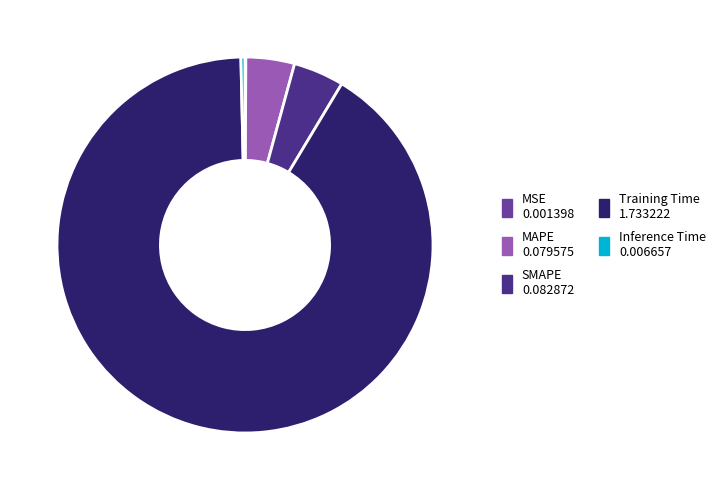

Is the sum of SMAPE and Inference Time greater than half?

No